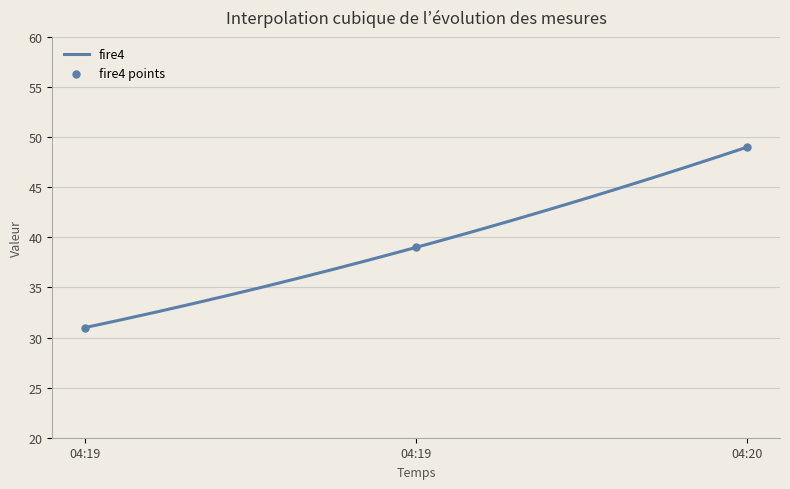

Which has a higher value, 04:19 or 04:19?

04:19